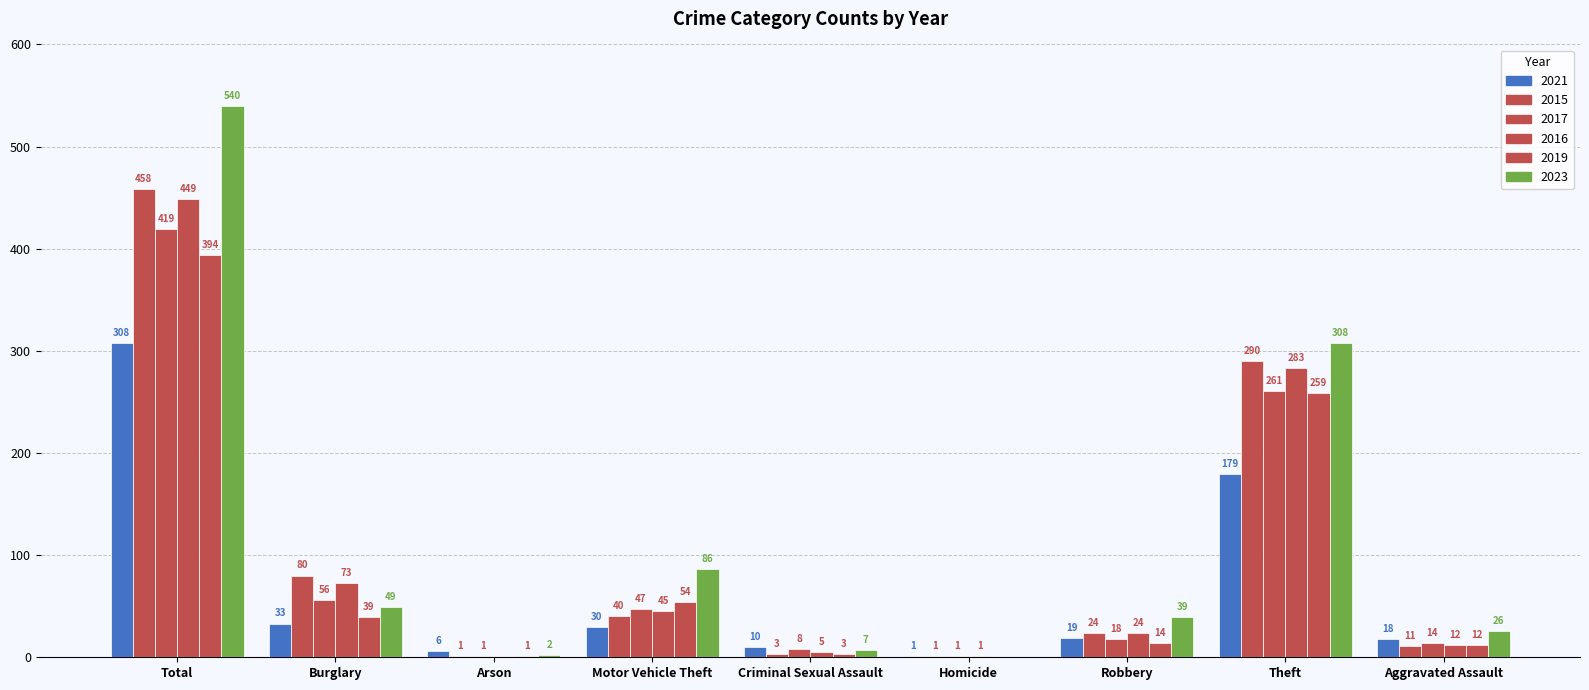

Does the chart contain stacked bars?

No